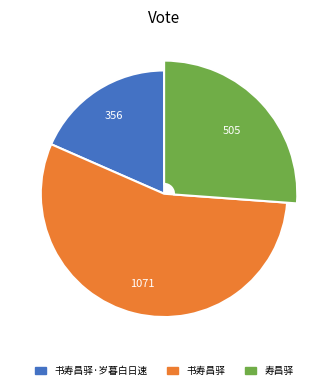

Do 寿昌驿 and 书寿昌驿·岁暮白日速 together represent more than half of the pie?

No